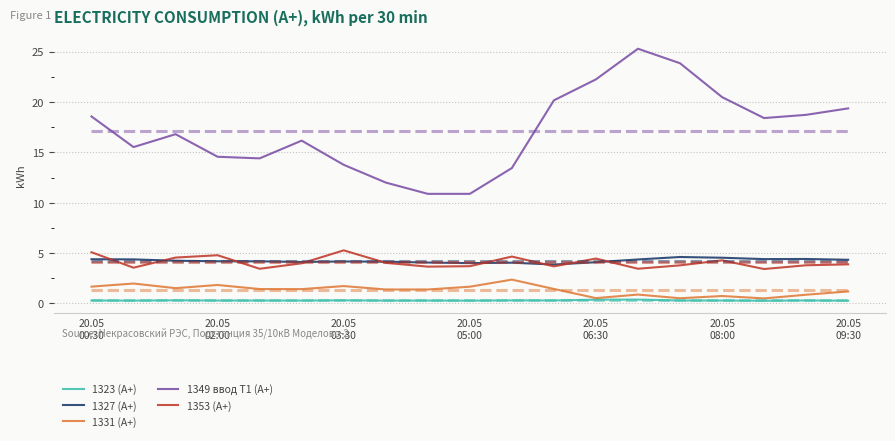

At 7, list the series in order from smallest to largest.

1323 (А+), 1331 (А+), 1353 (А+), 1327 (А+), 1349 ввод Т1 (А+)